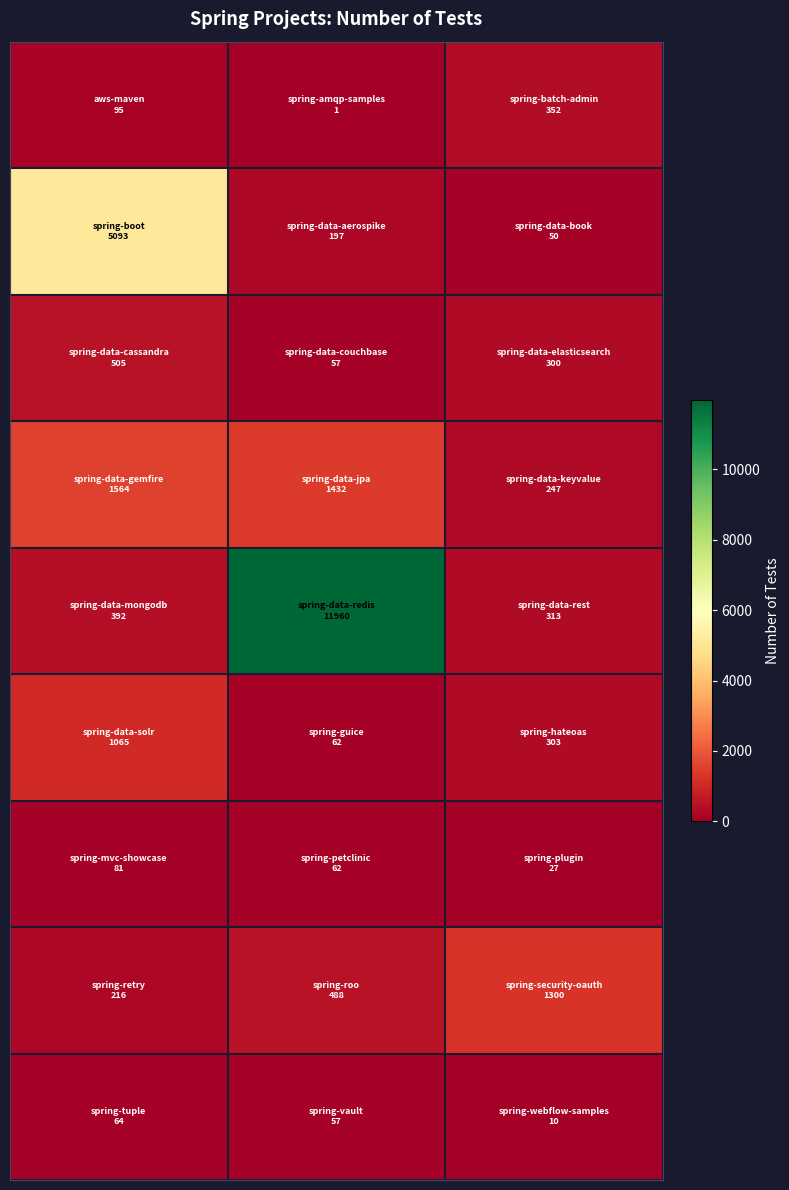

At how many categories does at least one series exceed 1248?

3